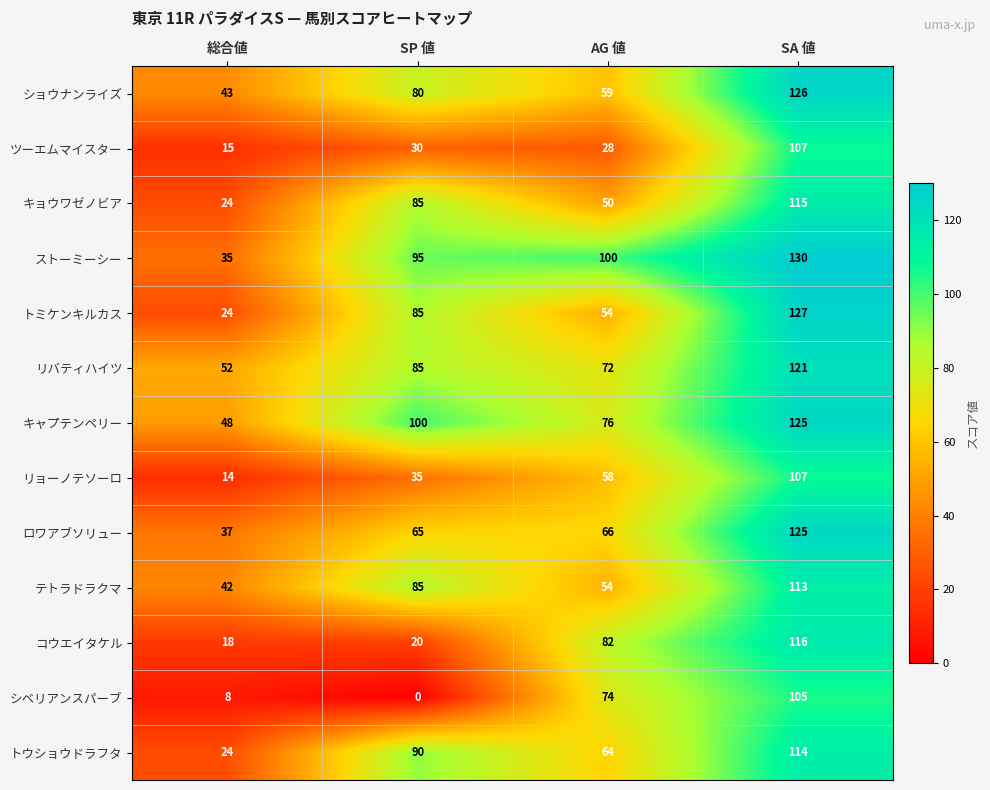

What is the maximum value for シベリアンスパーブ?

105